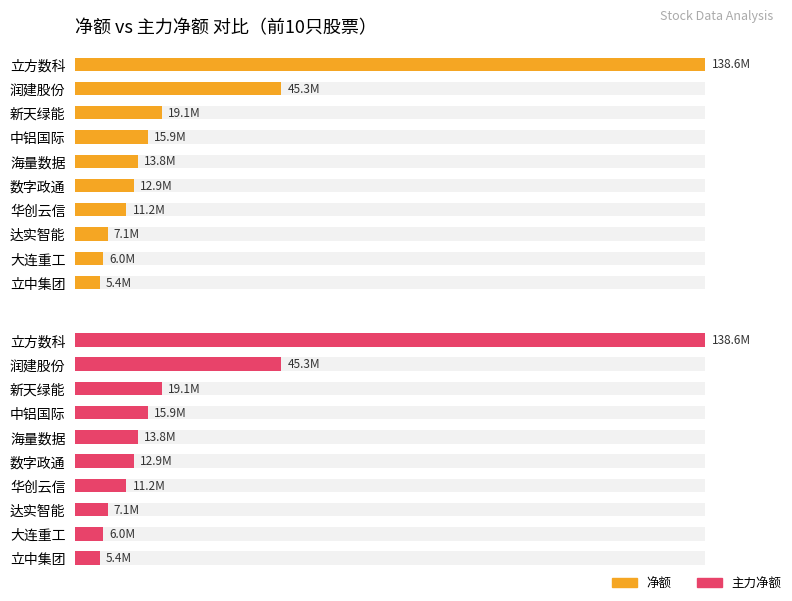

Is the value of 净额 at 立方数科 greater than the value of 主力净额 at 润建股份?

Yes